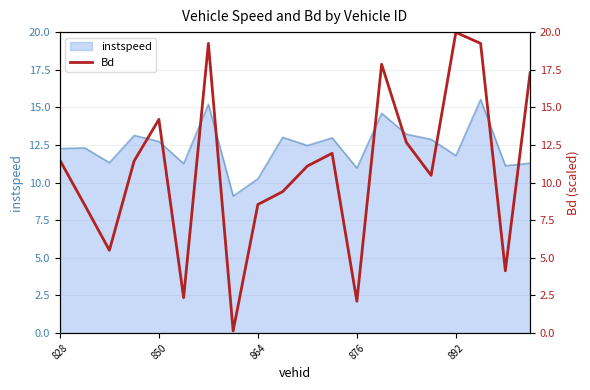

What is the highest value of the instspeed series?

15.5